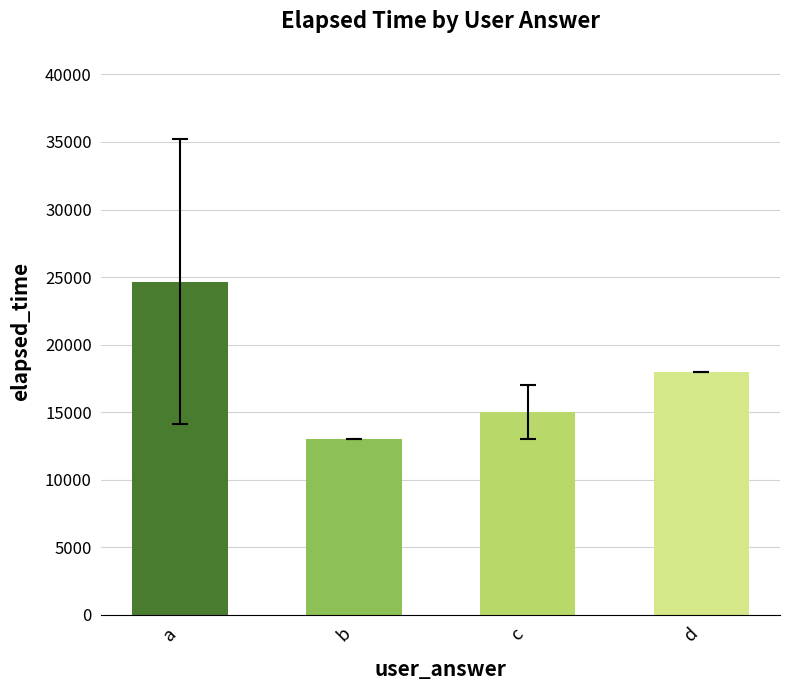

What is the value of the 4th bar from the left?

18000.0